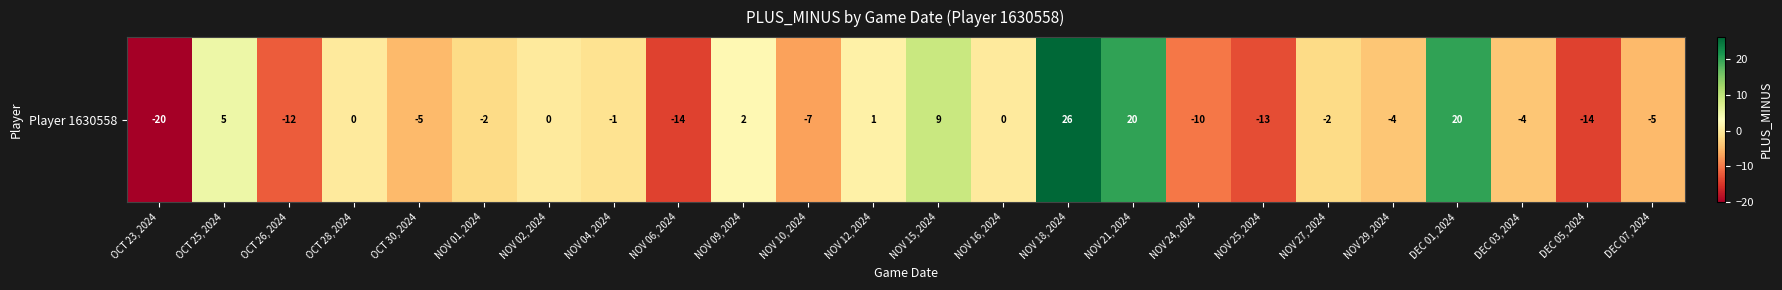

Reading left to right, what are all the values shown in this chart?

-20	5	-12	0	-5	-2	0	-1	-14	2	-7	1	9	0	26	20	-10	-13	-2	-4	20	-4	-14	-5